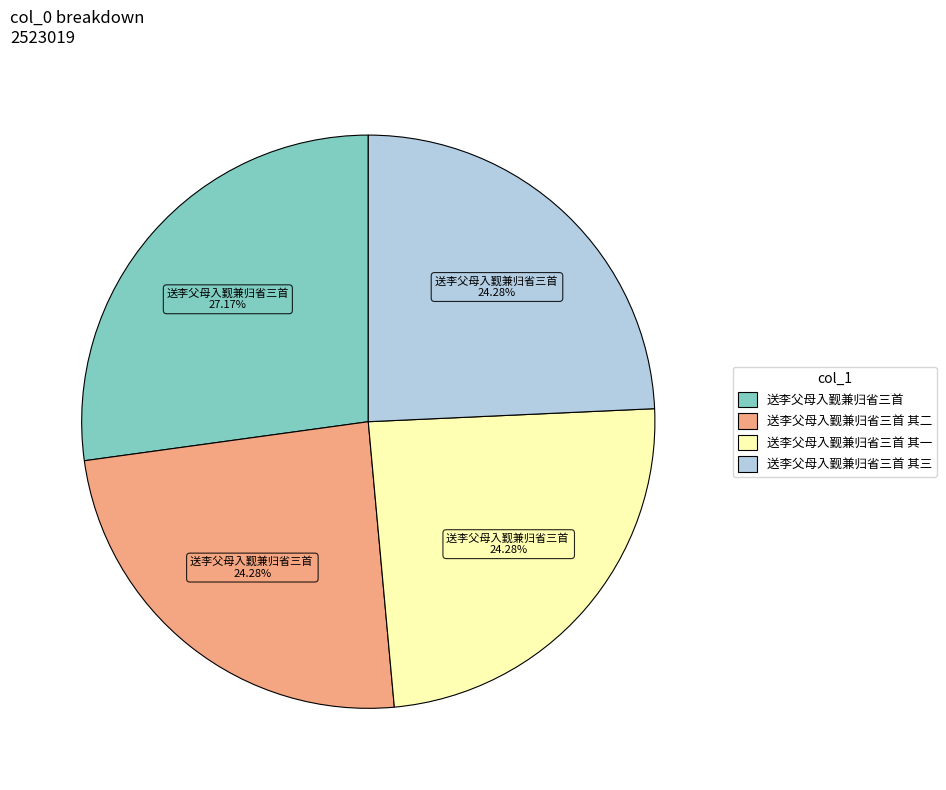

How many slices are in this pie chart?

4